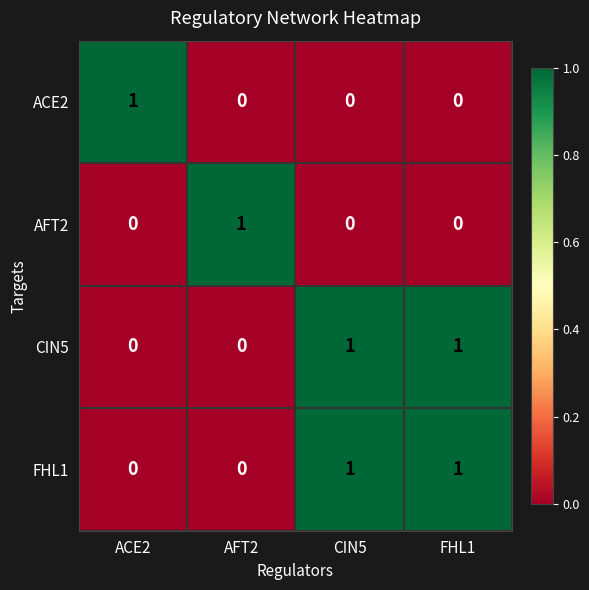

Count the ACE2 values in the range 0 to 1.

4